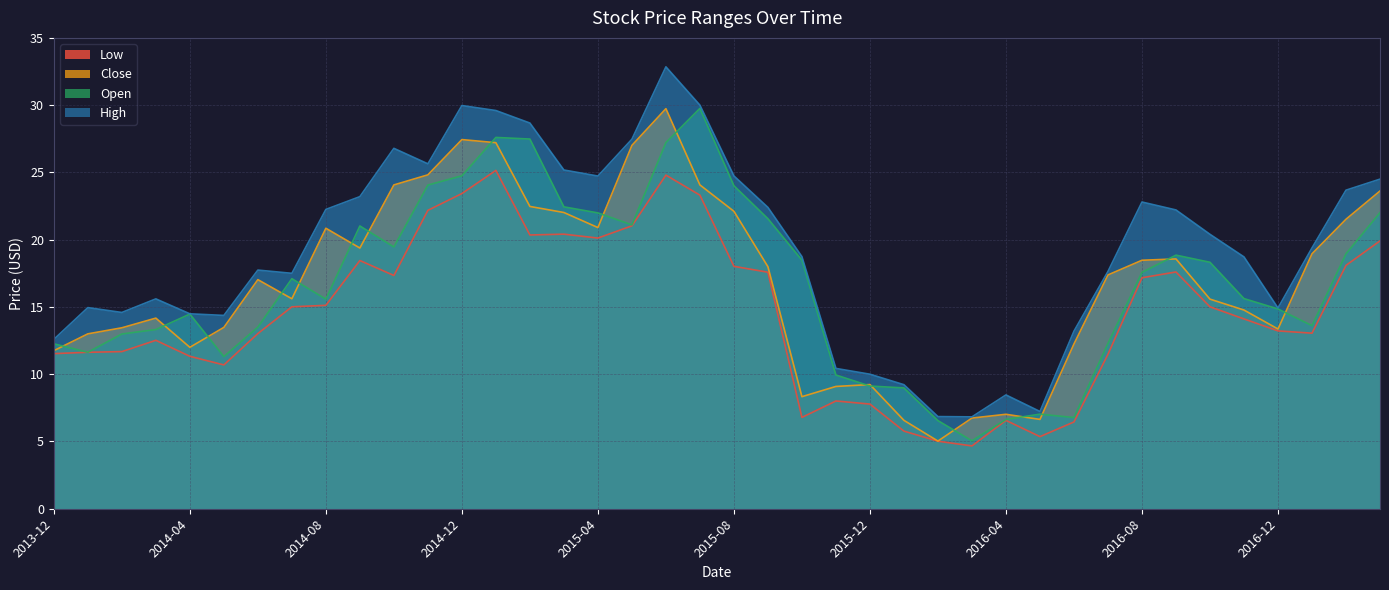

Where is the first local maximum for Open?

2014-04